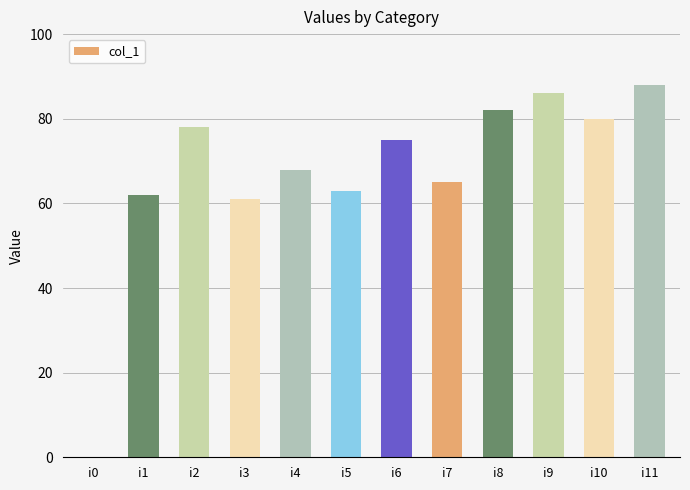

Between i7 and i9, which is larger?

i9